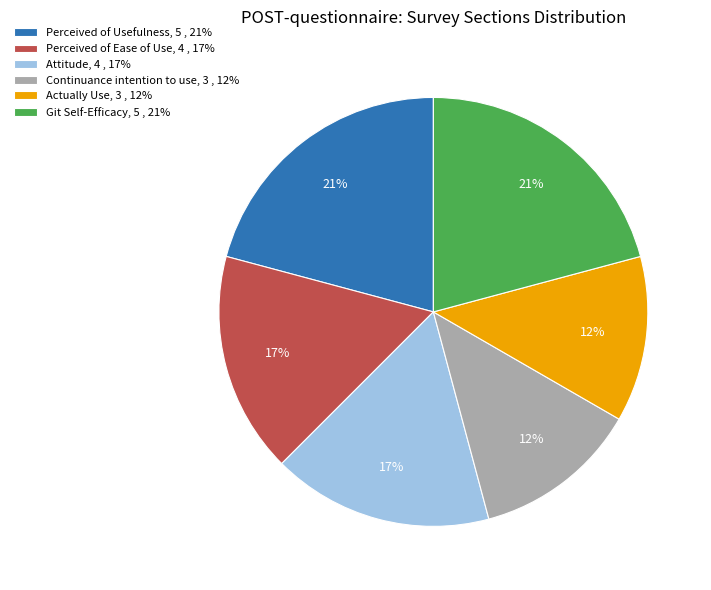

Is it true that Attitude is 17% of the pie?

True